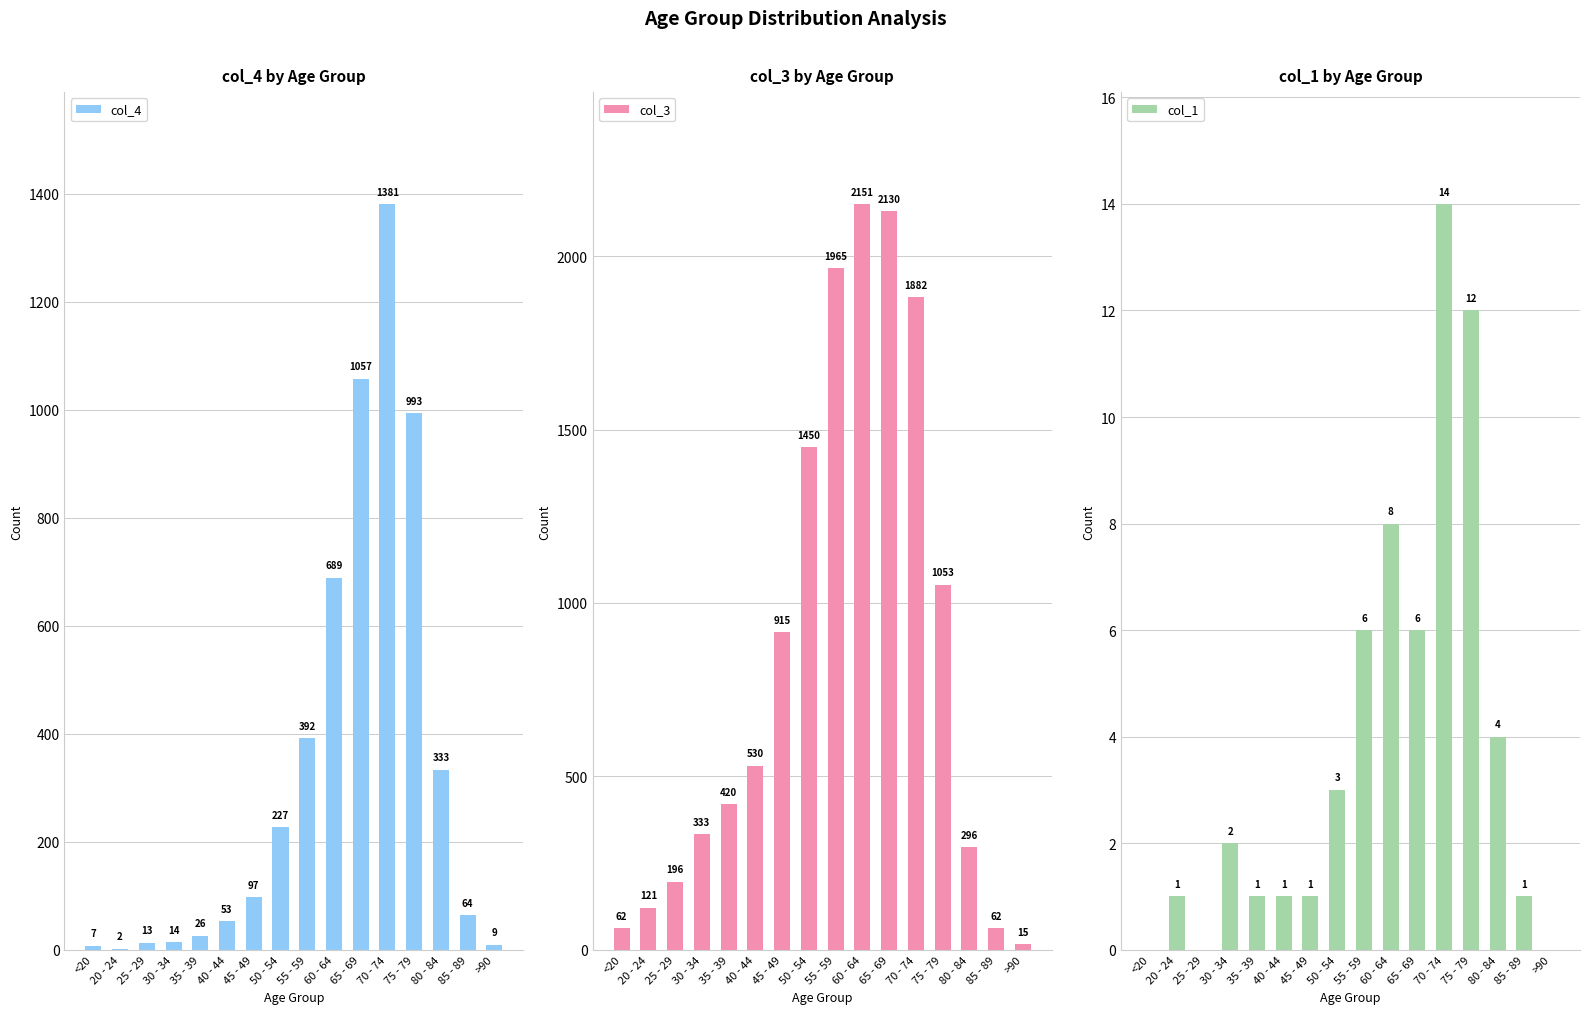

True or false: col_4 has a value of 1383 at 65 - 69.

False